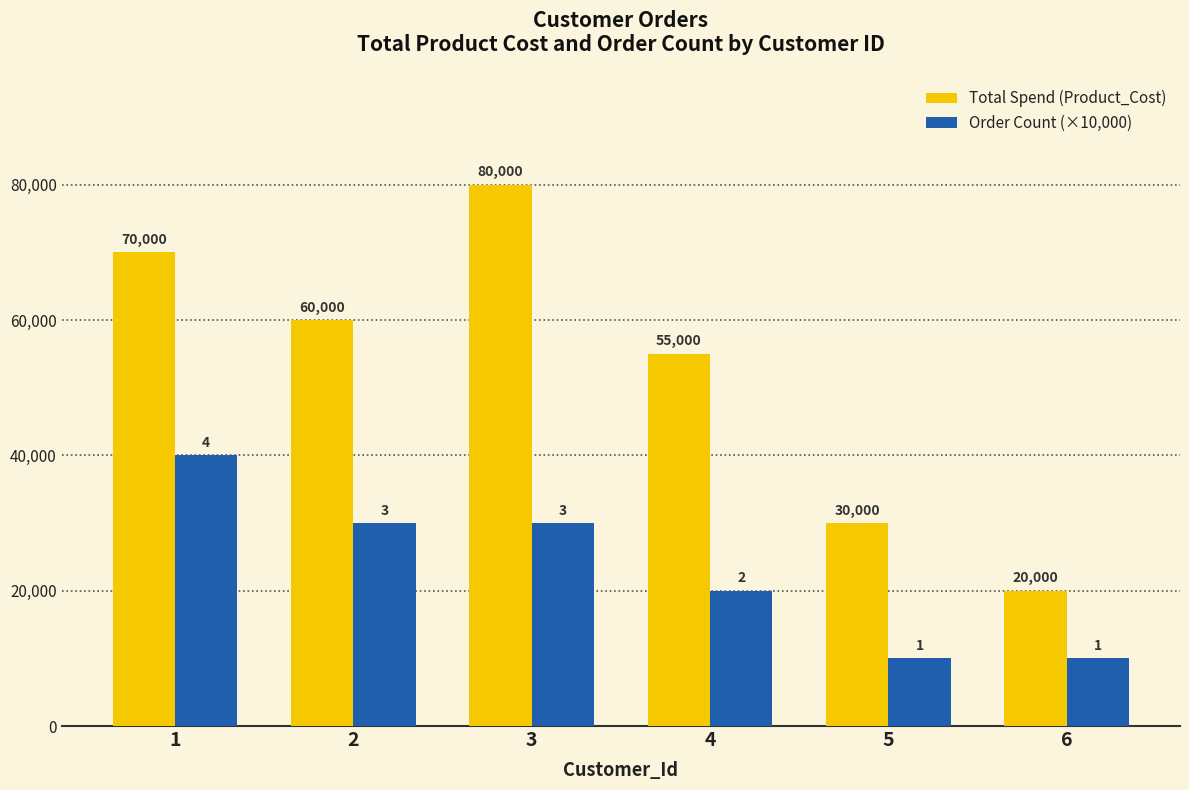

Reading left to right, what are all the values shown in this chart?

Total Spend (Product_Cost): 1=70000	2=60000	3=80000	4=55000	5=30000	6=20000
Order Count (×10,000): 1=40000	2=30000	3=30000	4=20000	5=10000	6=10000